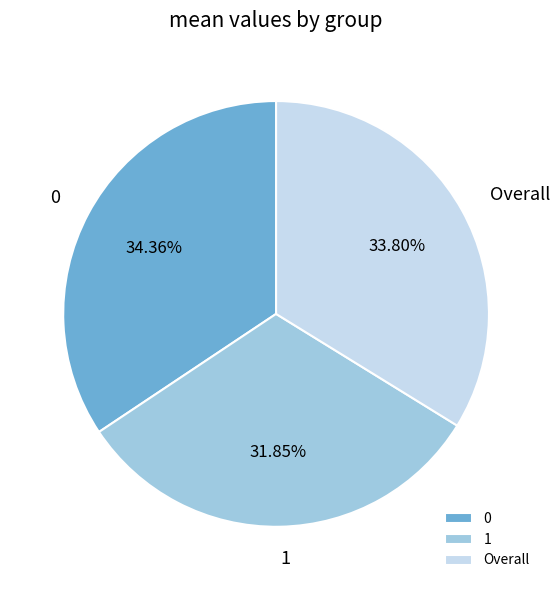

How many segments does this pie chart have?

3